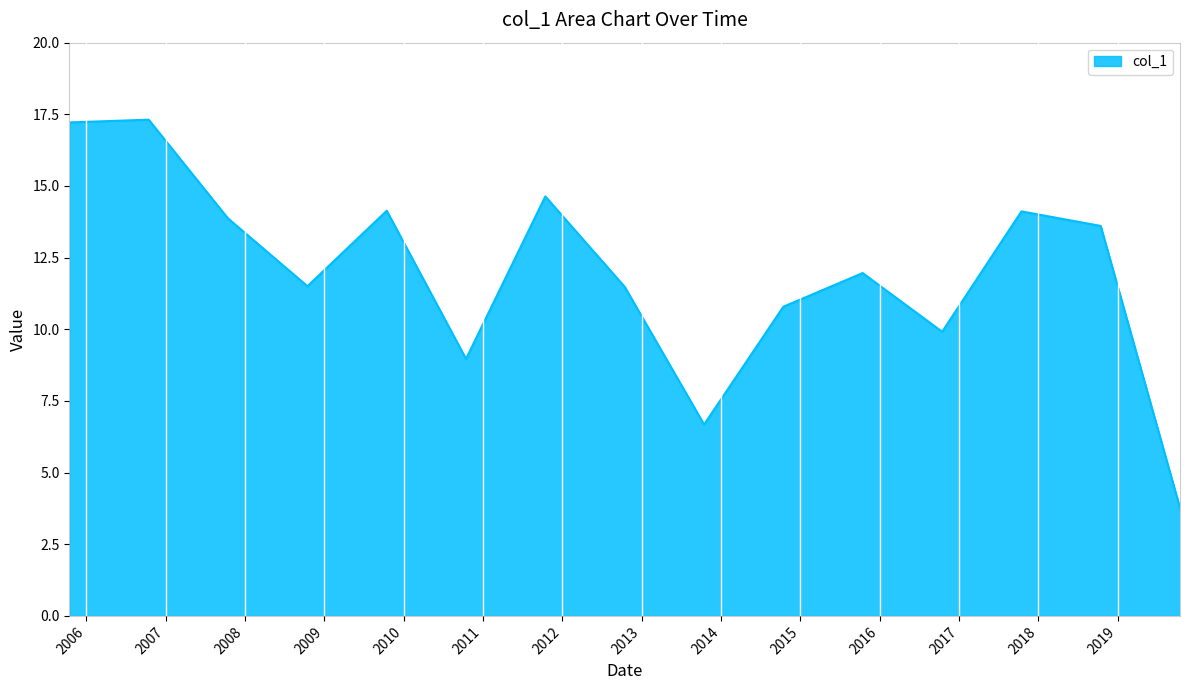

What is the difference between the maximum and minimum values?

13.5